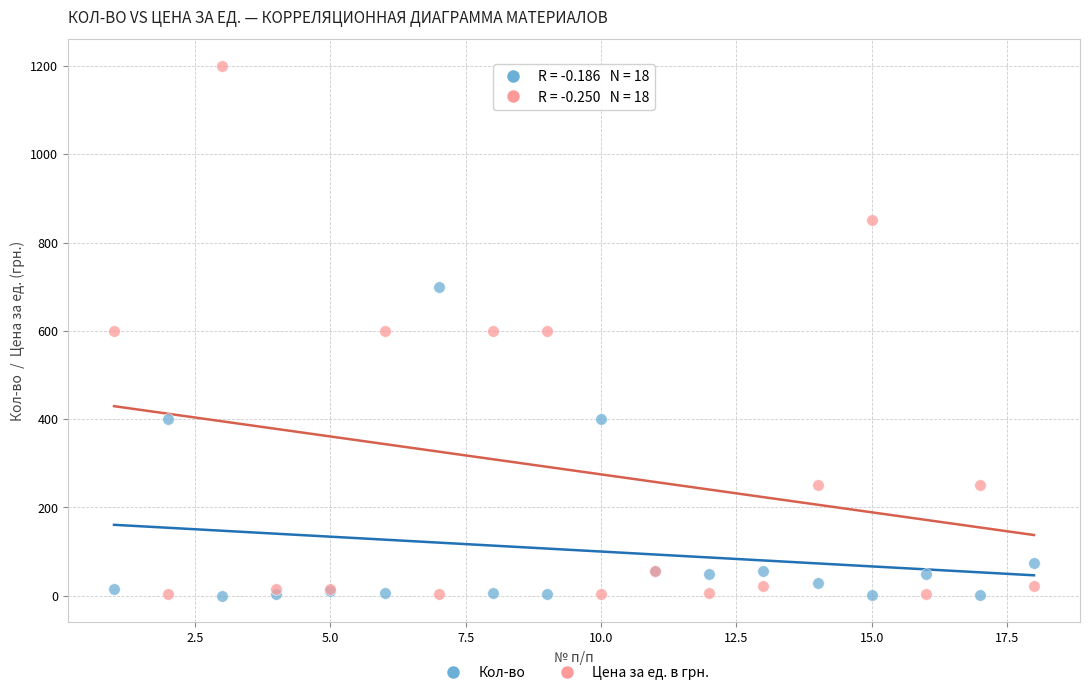

Which series has the largest Y range (max minus min)?

Цена за ед. в грн.